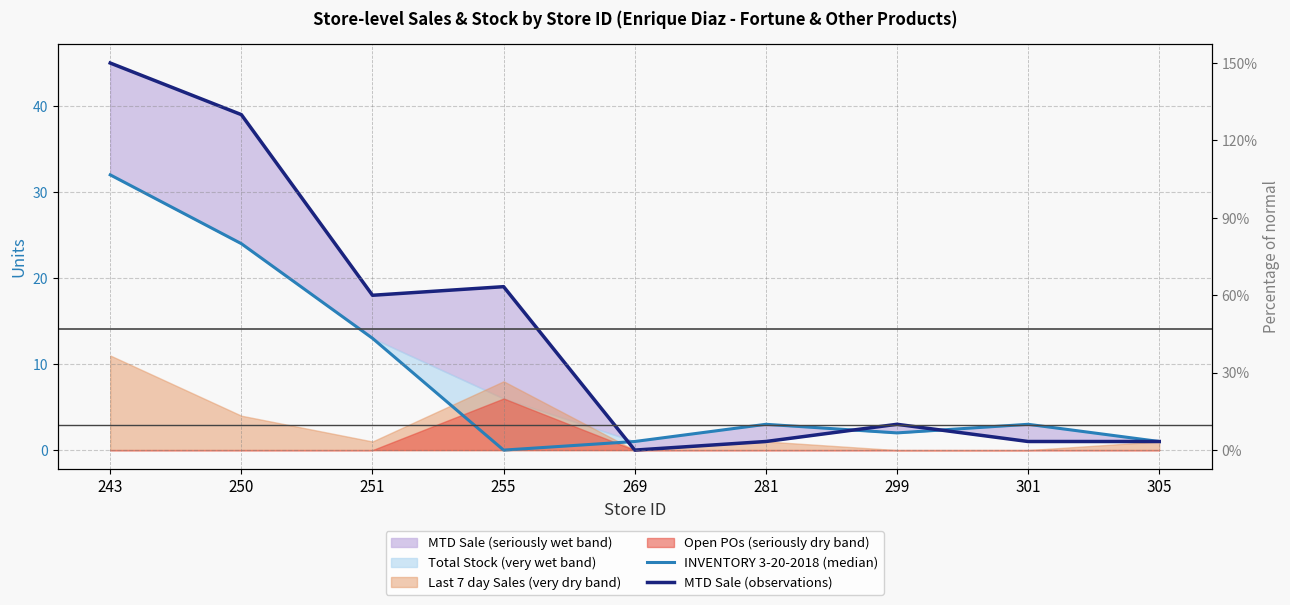

What is the value of the MTD Sale (observations) point at the 3rd from the left?

18